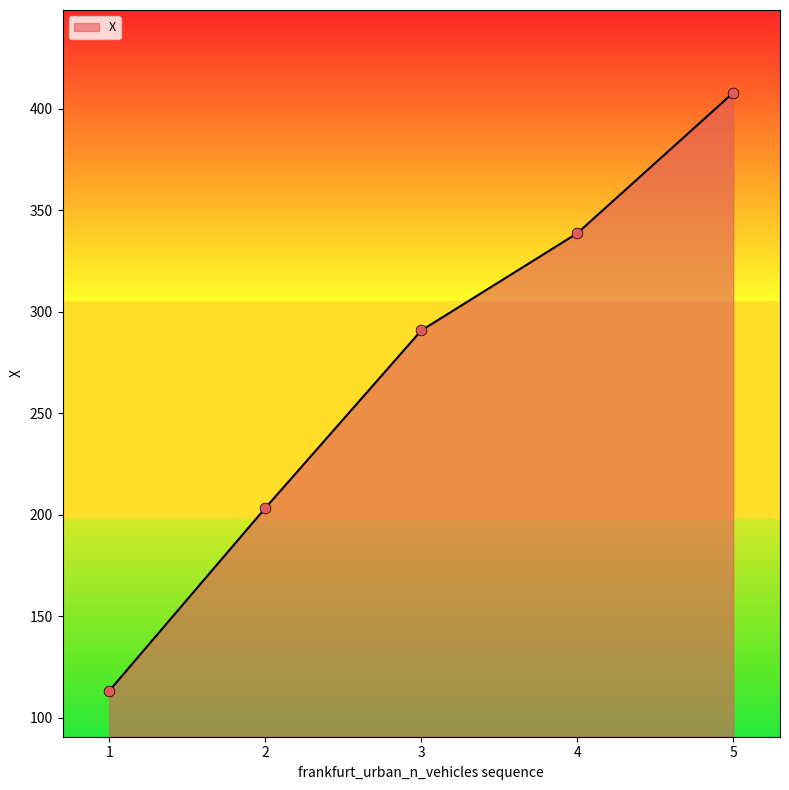

Approximately how many times larger is the value at 1 compared to 3?

0.4